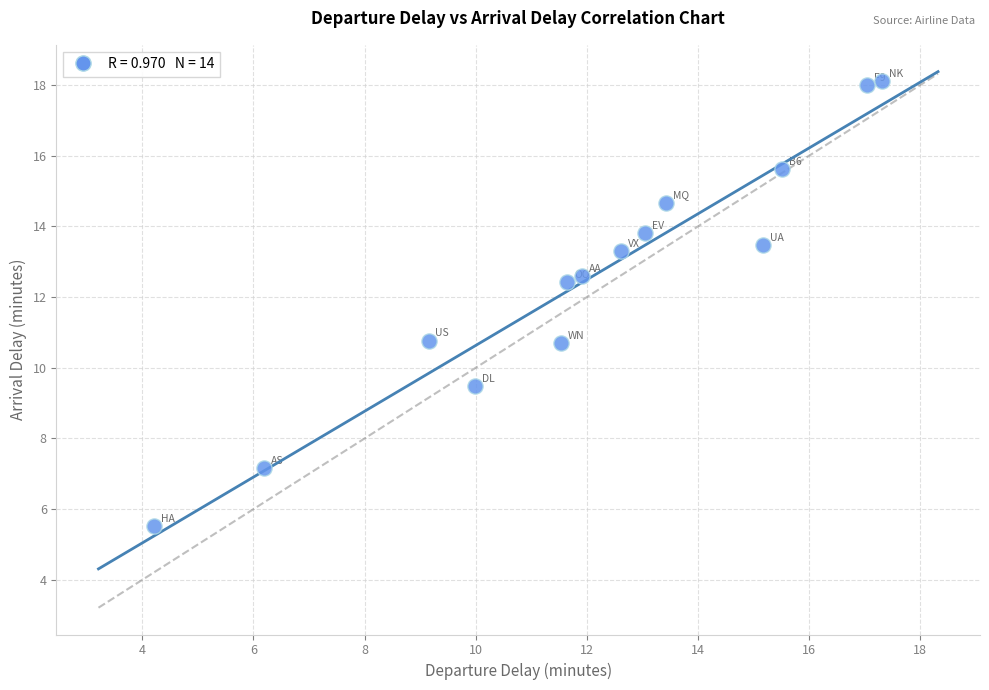

What is the range of Y values (max minus min)?

12.6